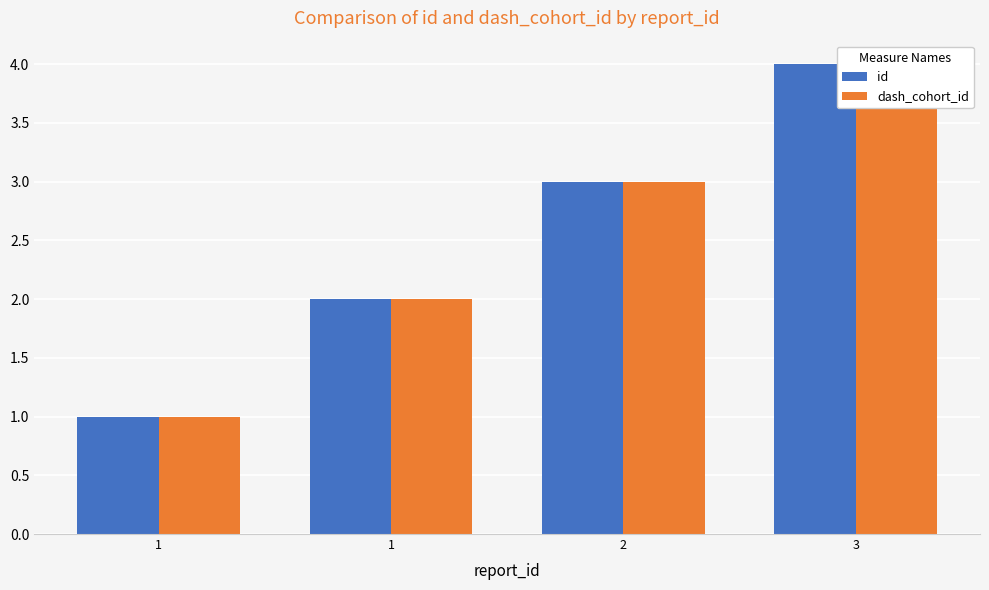

Between 1 and 2, which is larger?

2